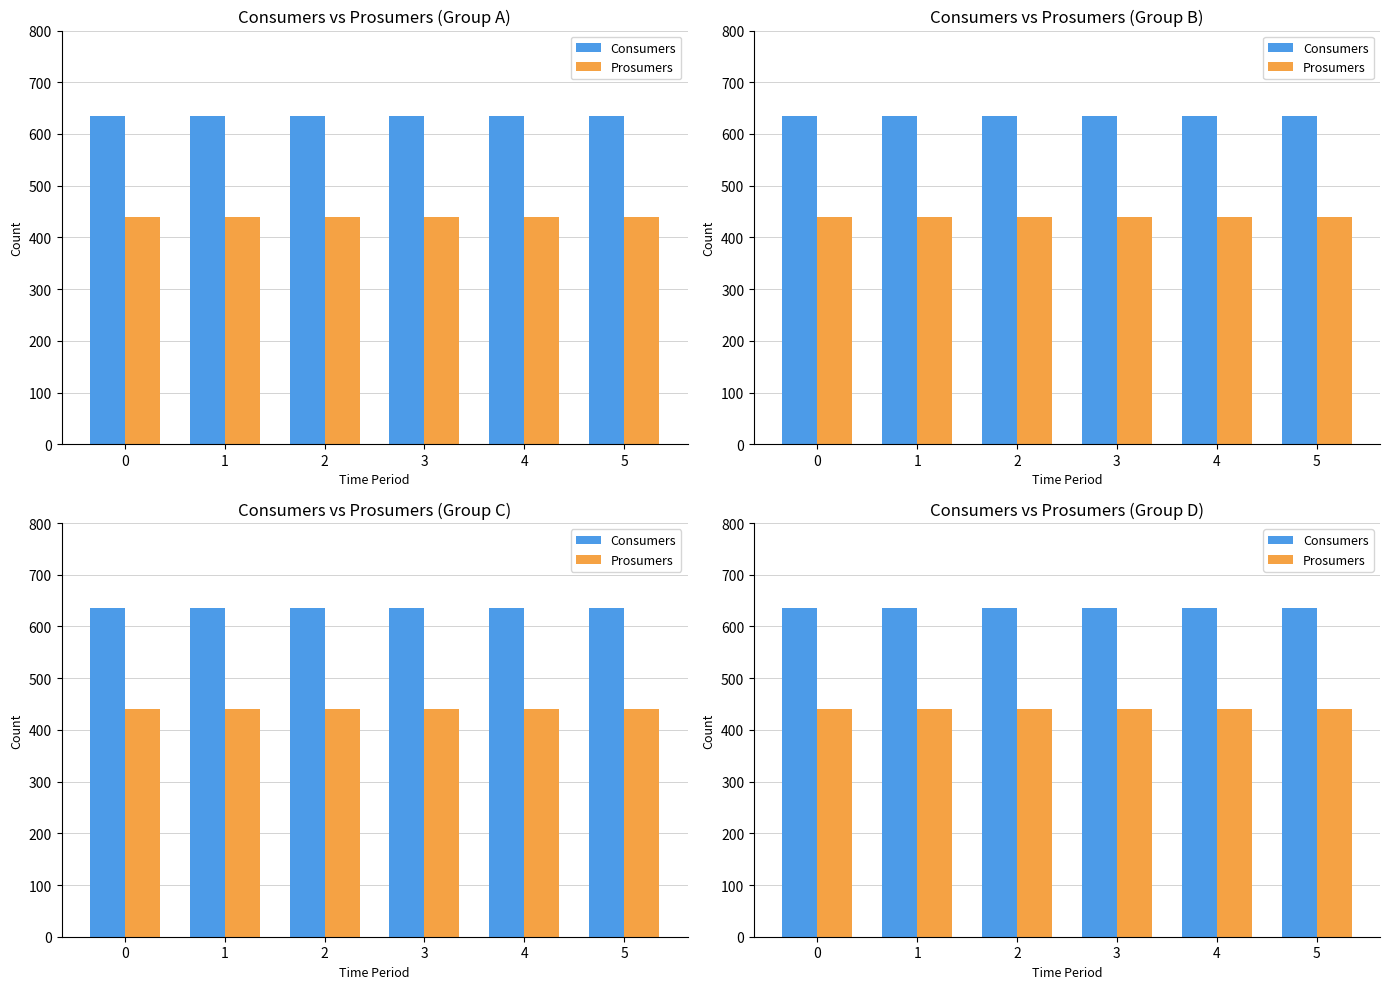

Between 3 and 0, which is larger?

3